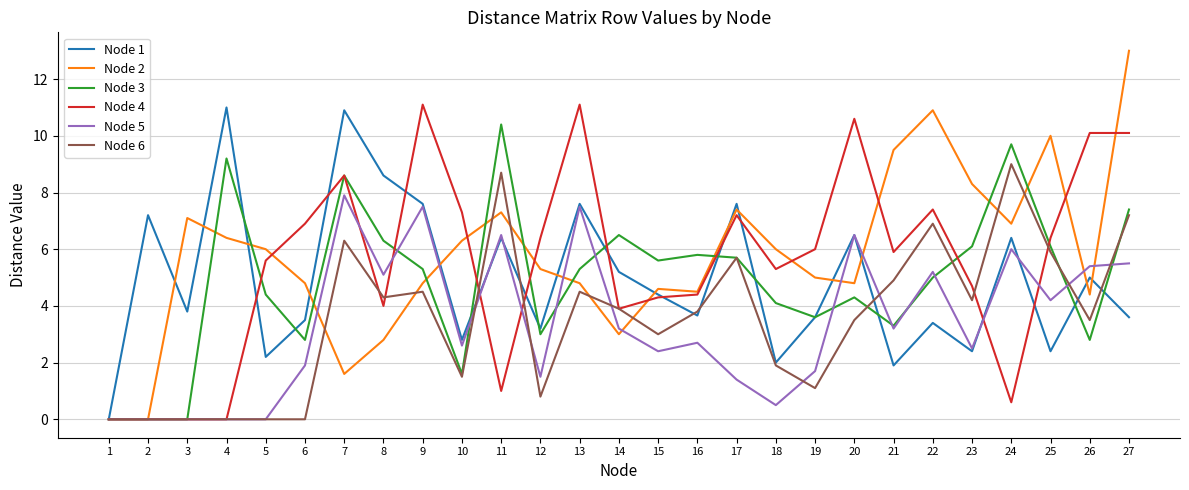

True or false: Node 3 has a value of 0.0 at 1.

True